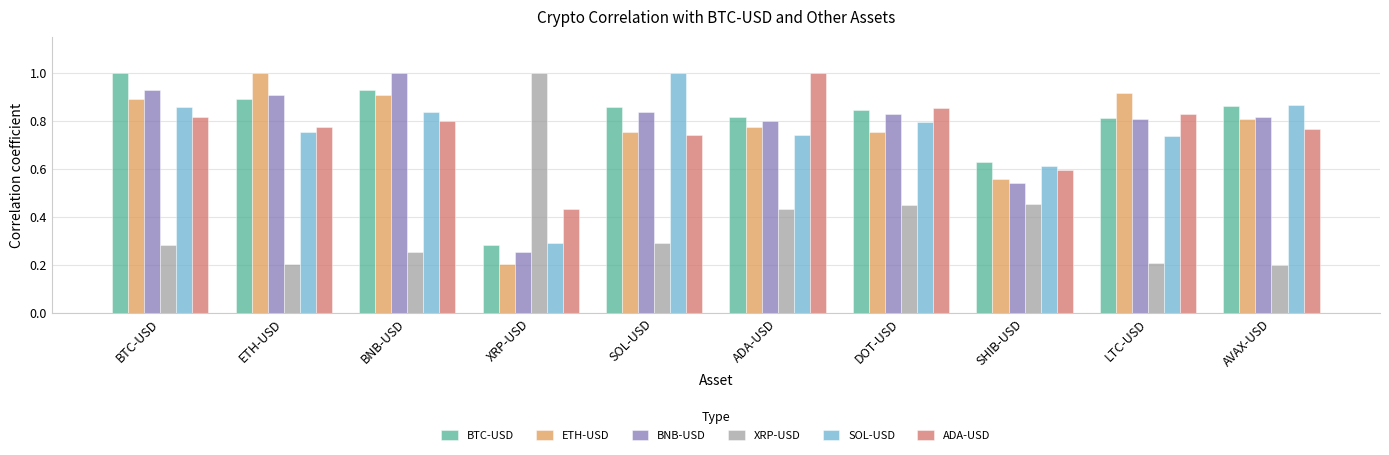

Count the number of categories in the chart.

10